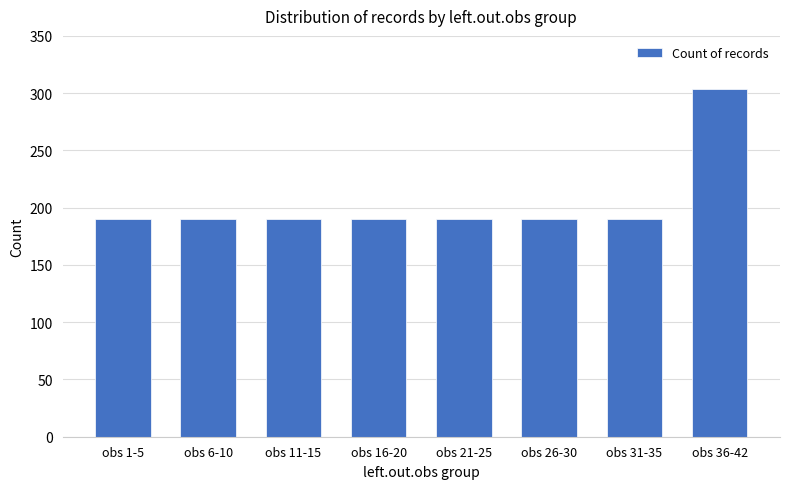

What is the label of the 7th bar from the left?

obs 31-35